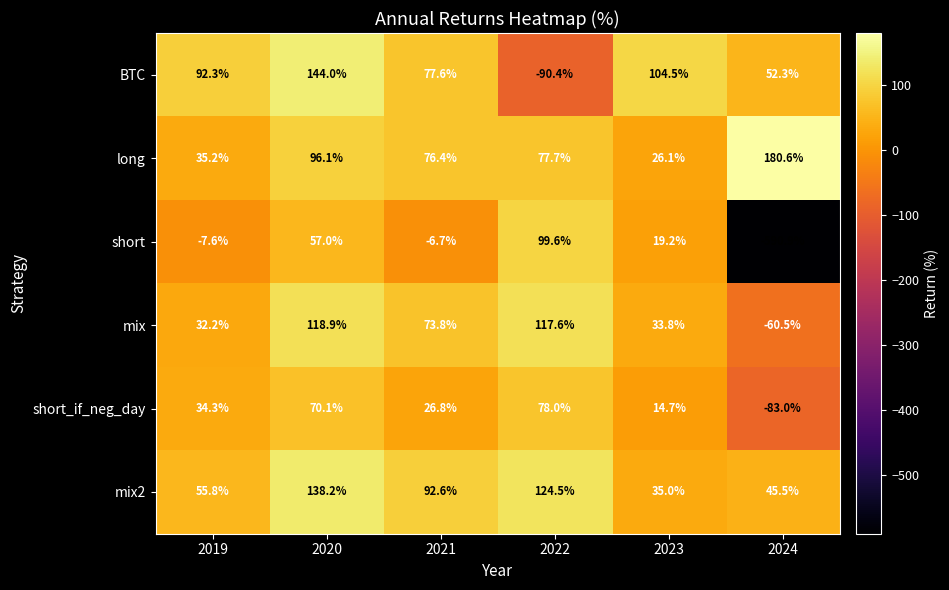

Is it true that mix2 equals 55.8 at 2019?

True